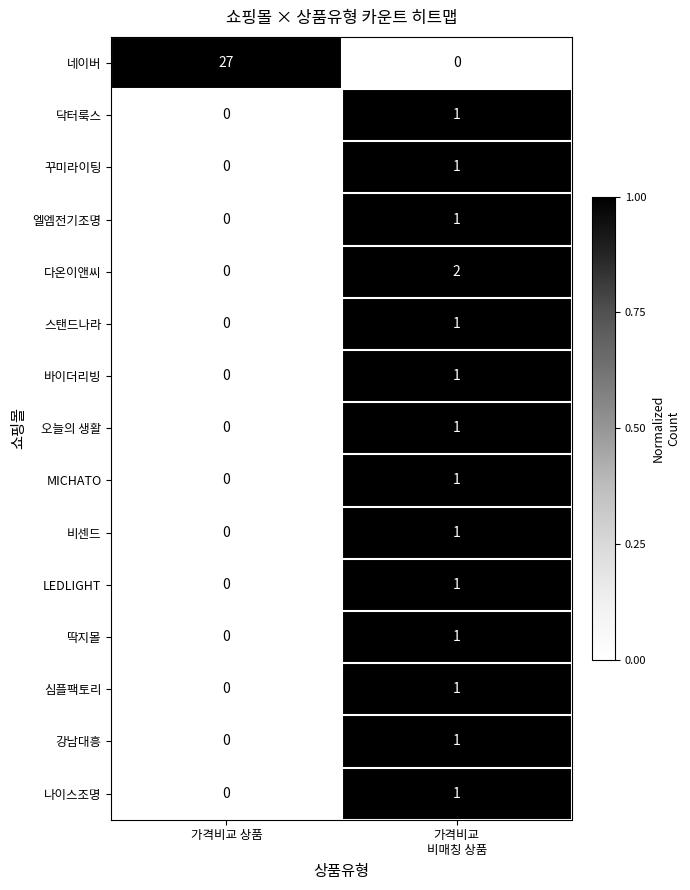

Which series has the largest range (max minus min)?

네이버